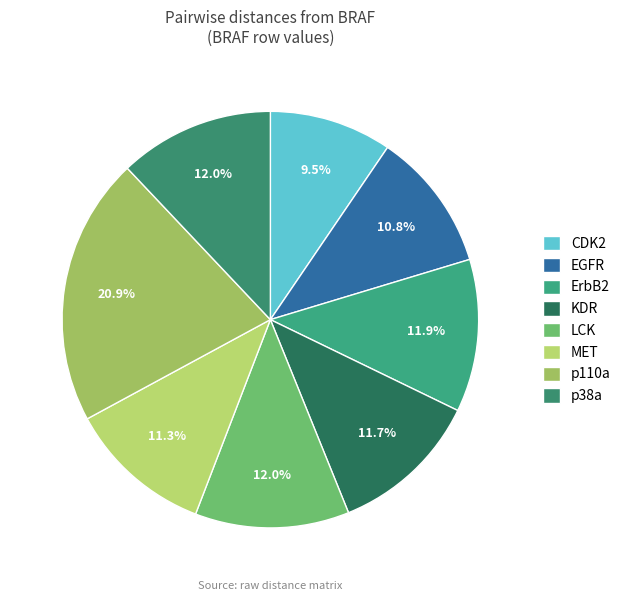

What percentage is the EGFR slice, to the nearest percent?

11%